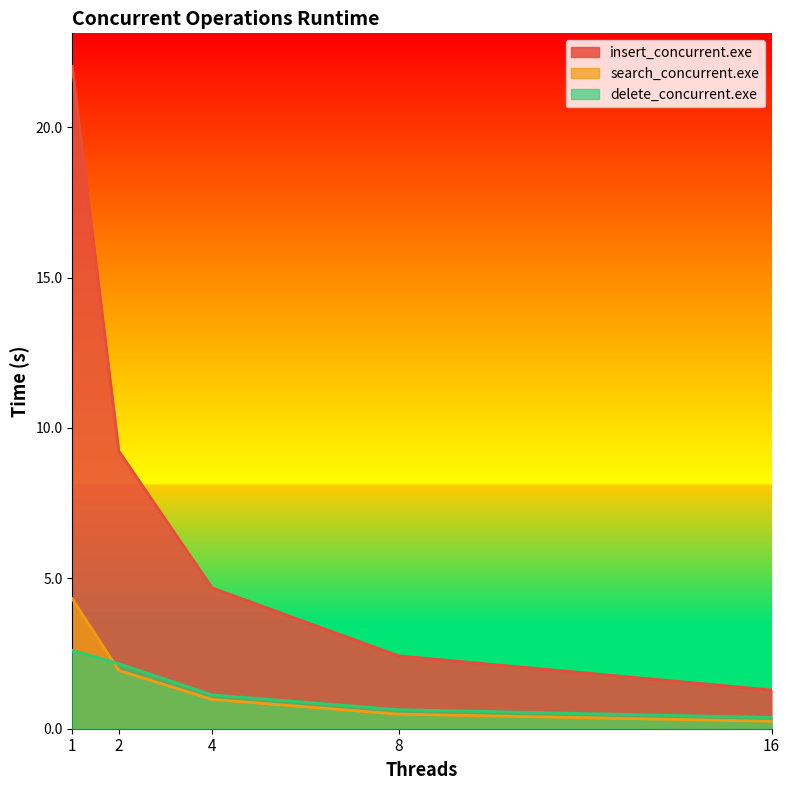

What are all the series names shown in the legend?

insert_concurrent.exe, search_concurrent.exe, delete_concurrent.exe